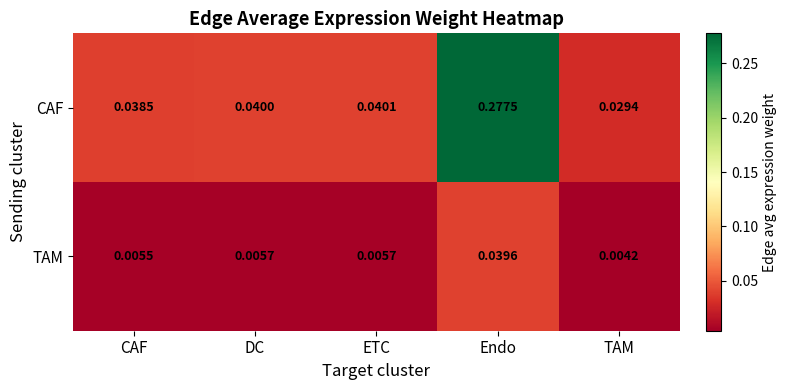

Which category has the highest value across all series?

Endo